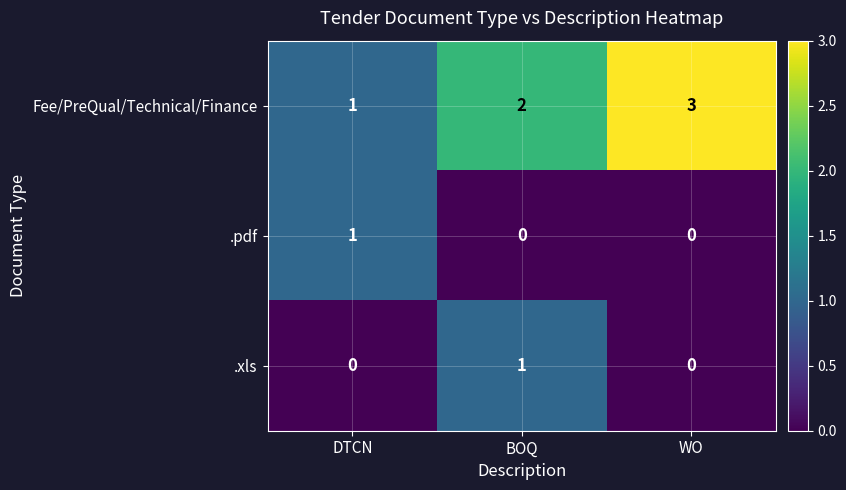

Which series has the widest spread of values?

Fee/PreQual/Technical/Finance